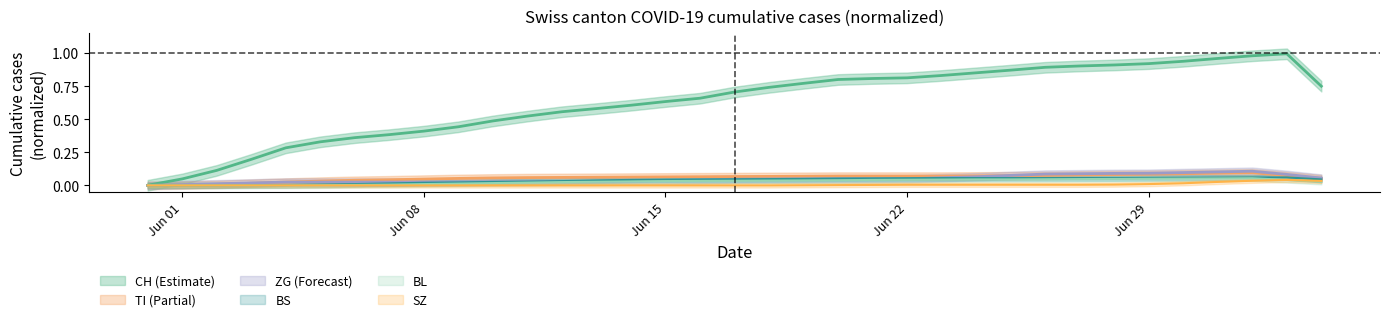

The value of SZ at 2020-06-30 is 0.0. True or false?

False